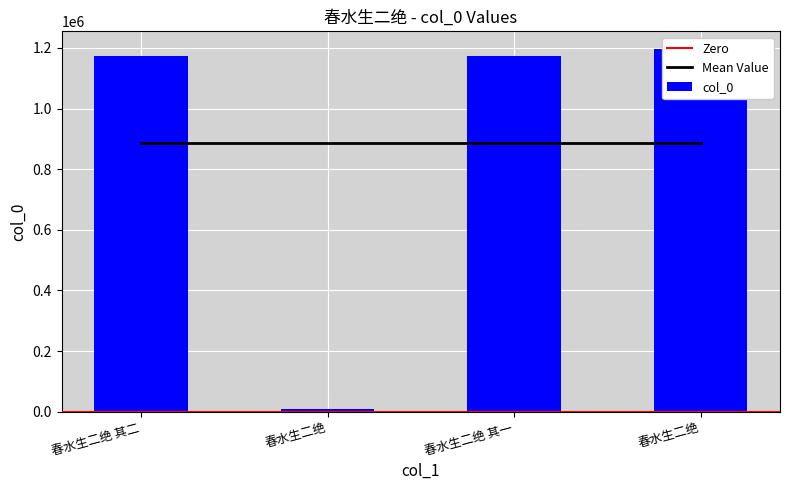

Is it true that the value at 春水生二绝 is 1820?

False